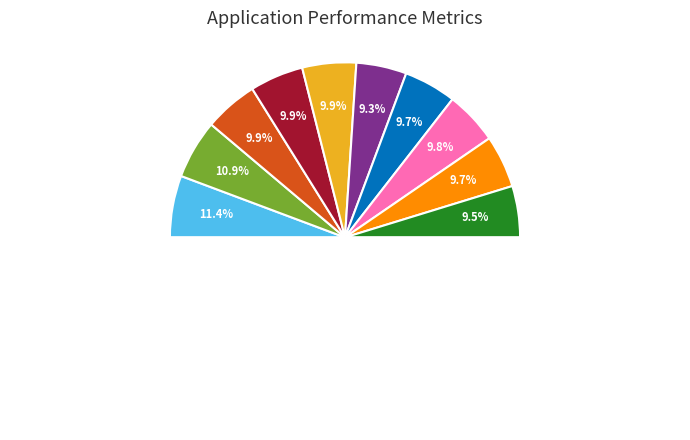

What is the smallest slice in the pie chart?

outer-repetition5